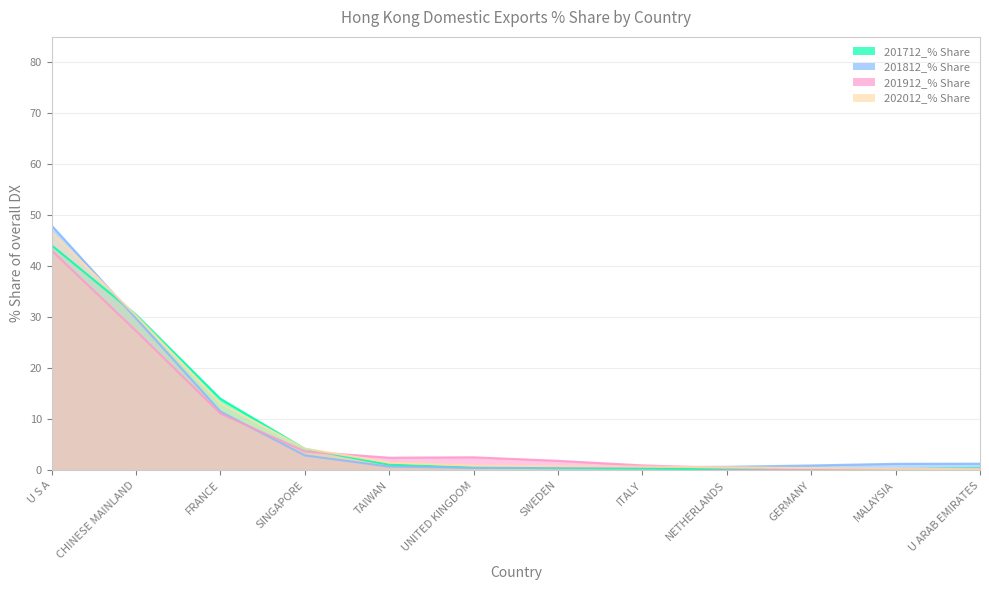

Where do 201812_% Share and 202012_% Share first cross each other?

U S A and CHINESE MAINLAND